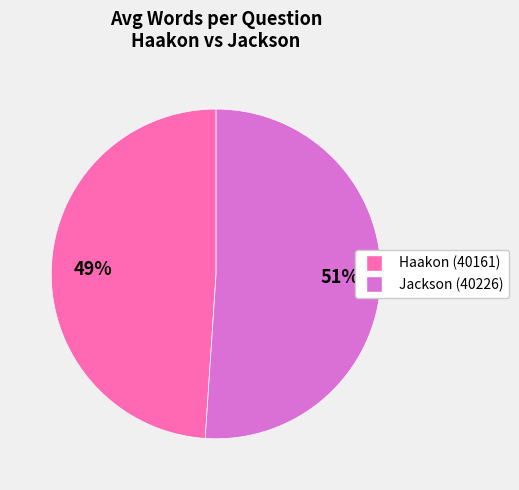

Is it true that Haakon (40161) is 60% of the pie?

False